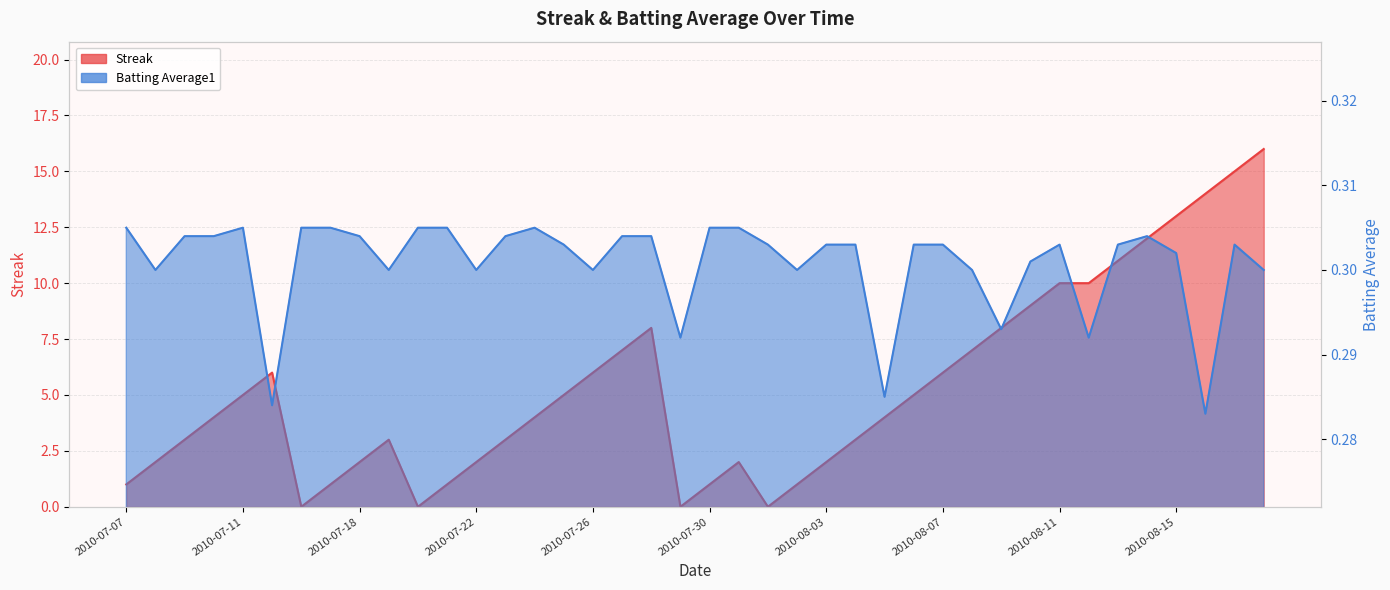

Rank the series by their maximum value, from highest to lowest.

Streak, Batting Average1